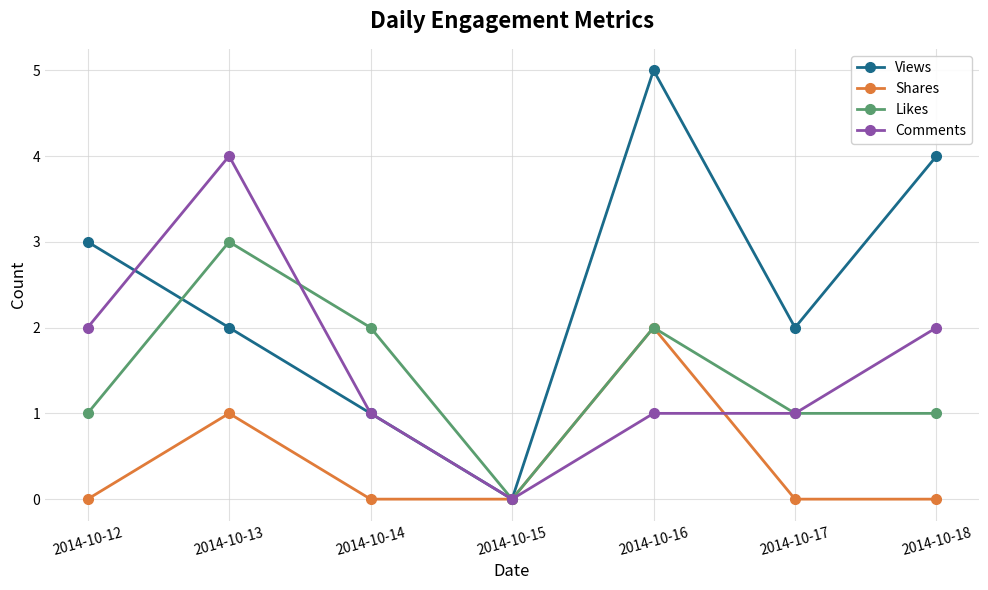

What are all the series names shown in the legend?

Views, Shares, Likes, Comments